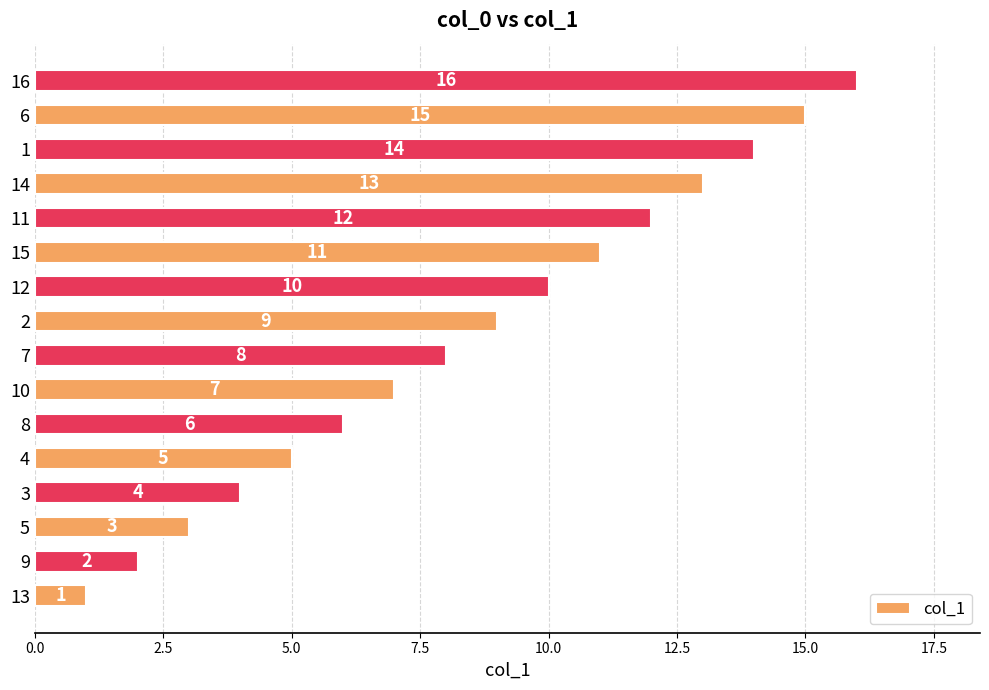

Count the number of categories in the chart.

16